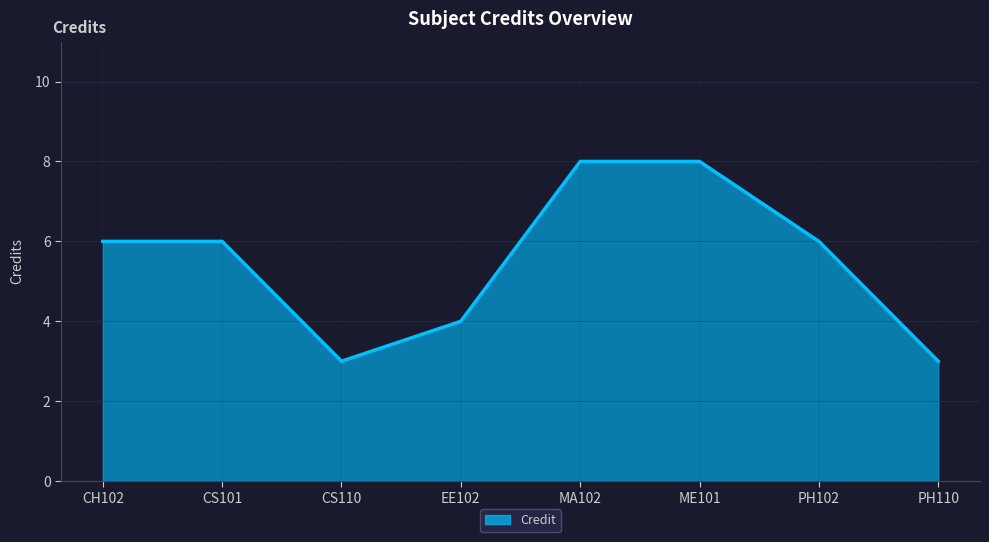

What is the maximum value shown in the chart?

8